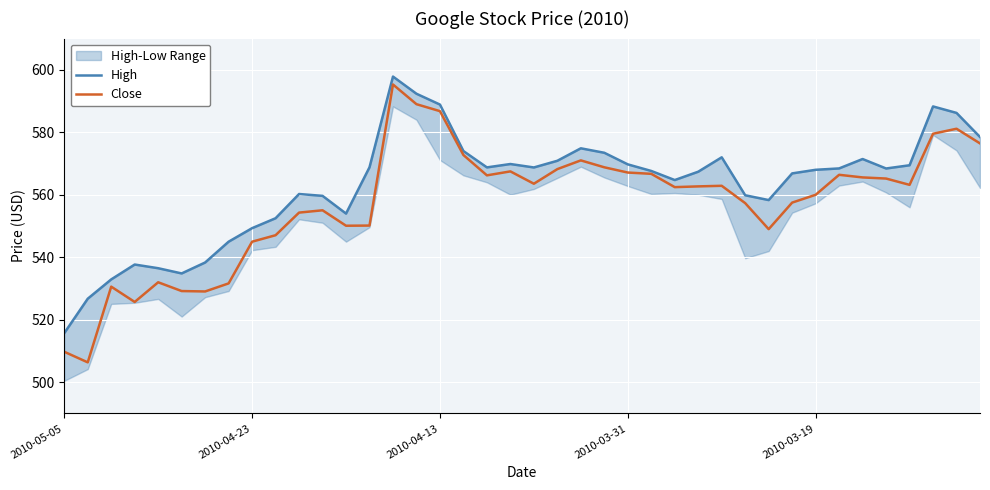

At how many categories does at least one series exceed 552?

31